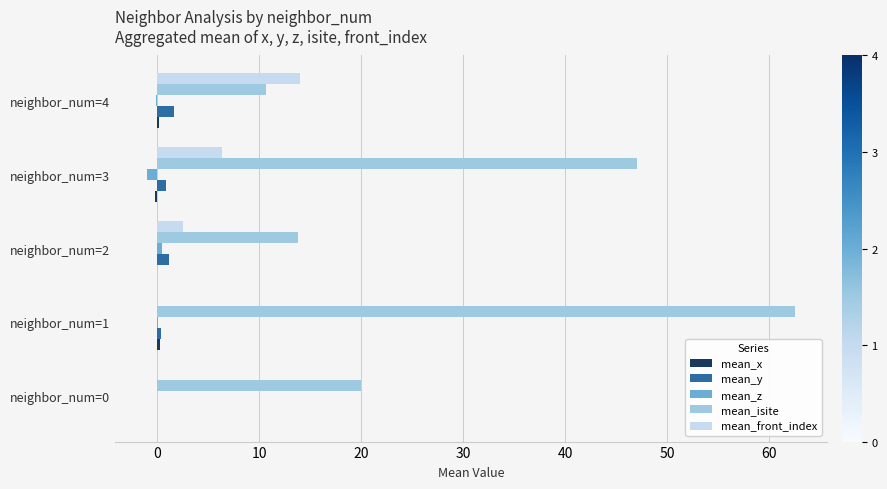

Which series changed the most between neighbor_num=1 and neighbor_num=3?

mean_isite